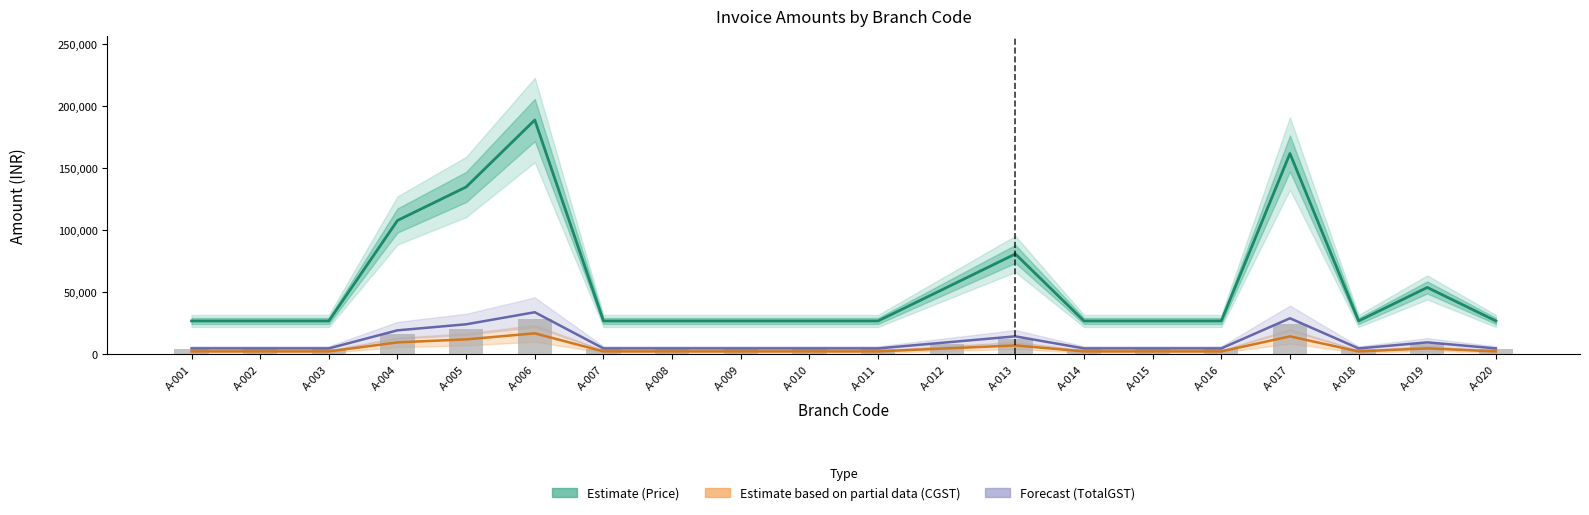

At which category is the sum across all series the highest?

A-006